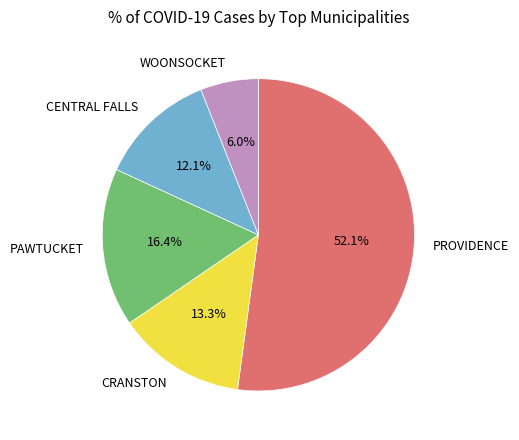

What is the majority slice?

PROVIDENCE